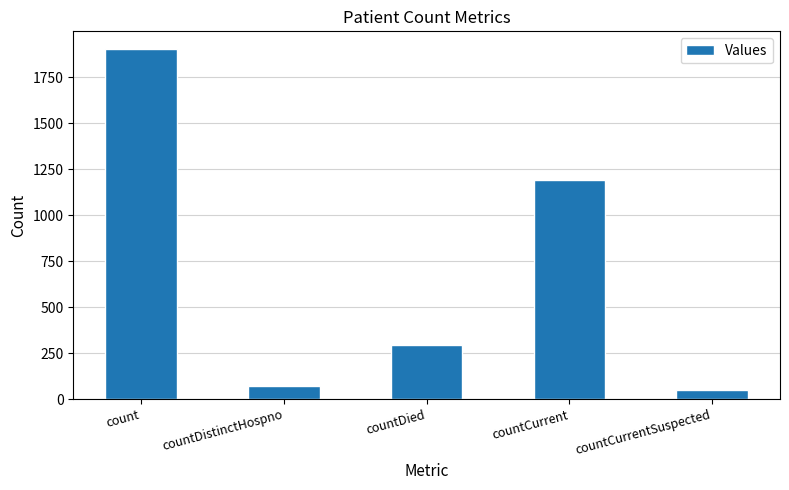

How many data points does each series have?

5